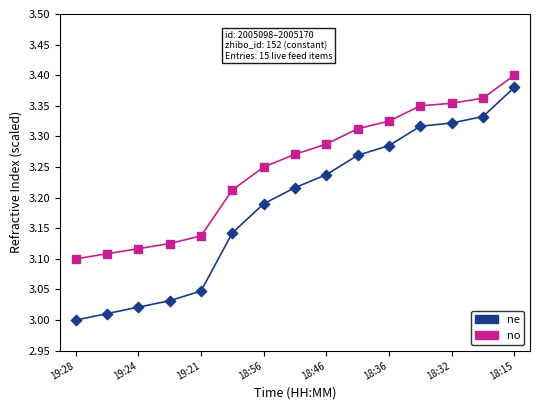

At how many categories does at least one series exceed 3?

15